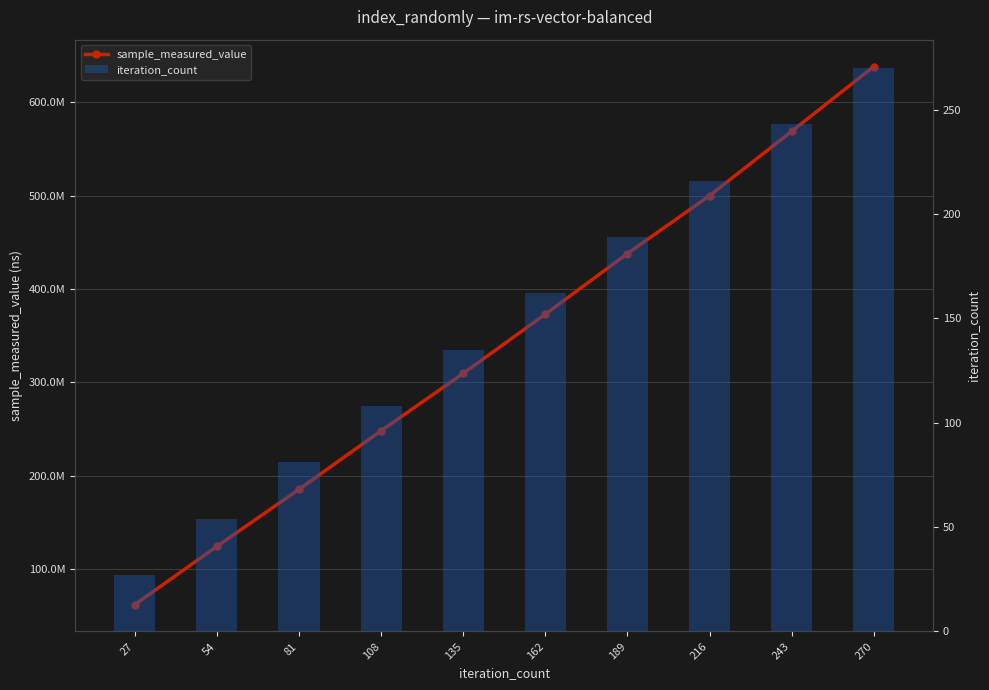

Which series has the largest total across all categories?

sample_measured_value